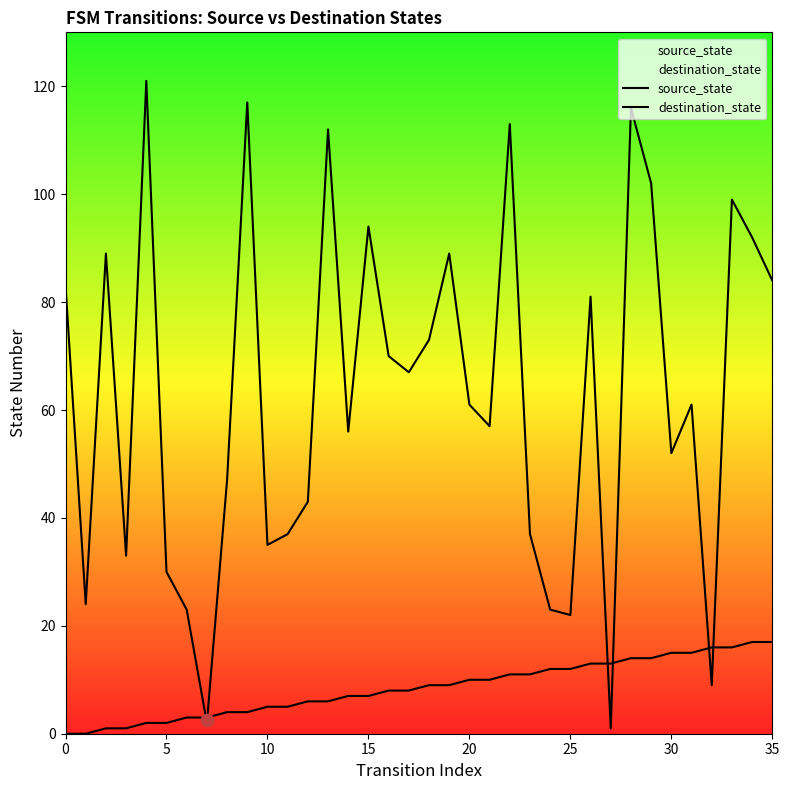

Which series has the largest total across all categories?

destination_state